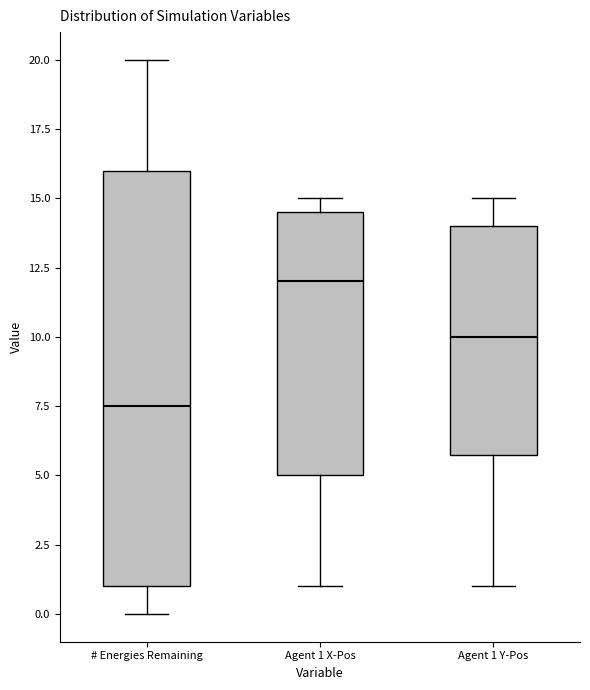

Reading left to right, read every box against the y-axis: the position of its median line, the range the box covers, and the ends of its whiskers. The values are not printed on the chart, so give them approximately, as read against the axis.

# Energies Remaining: median 7.5, box 1.0 to 16.0, whiskers 0.0 to 20.0
Agent 1 X-Pos: median 12.0, box 5.0 to 14.5, whiskers 1.0 to 15.0
Agent 1 Y-Pos: median 10.0, box 6.0 to 14.0, whiskers 1.0 to 15.0